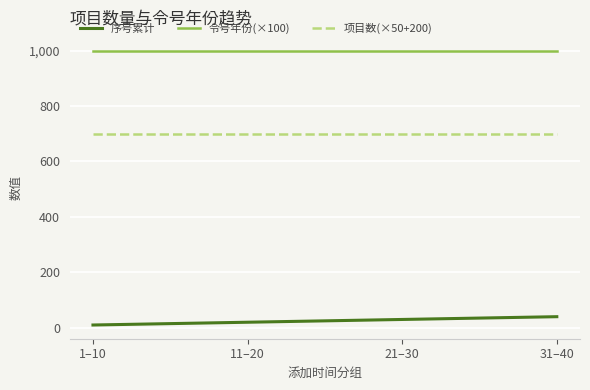

True or false: 项目数(×50+200) and 序号累计 cross at least once.

False